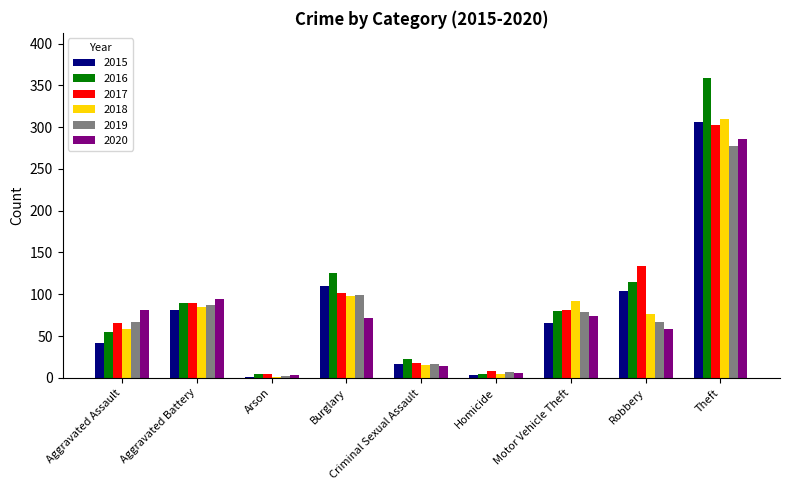

Are the bars horizontal?

No